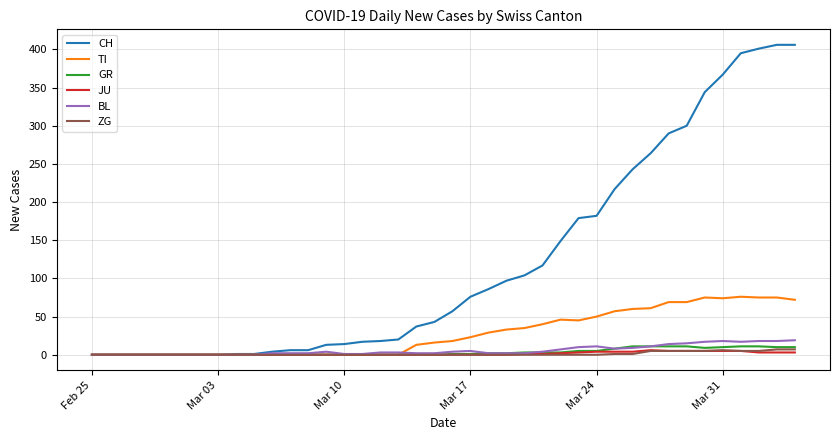

Which series has the largest total across all categories?

CH